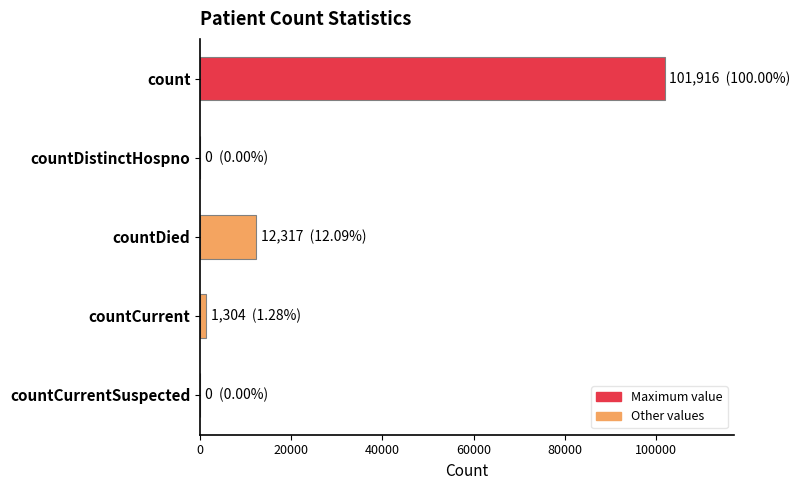

What is the maximum value shown in the chart?

101916